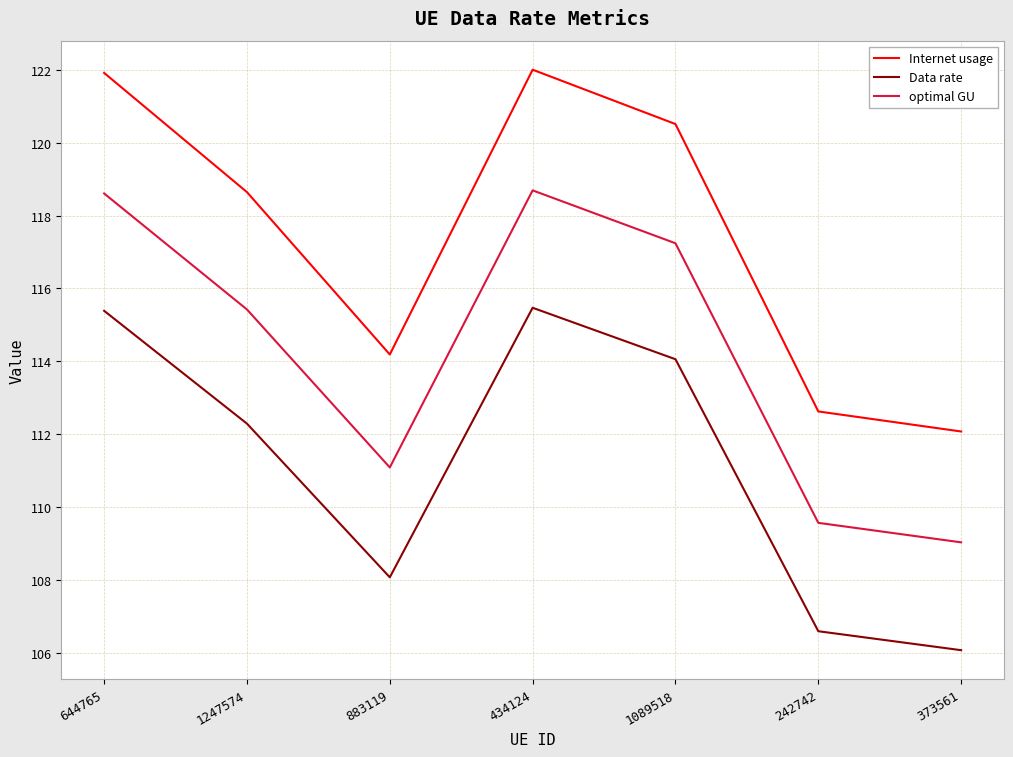

Which series has the largest range (max minus min)?

Internet usage